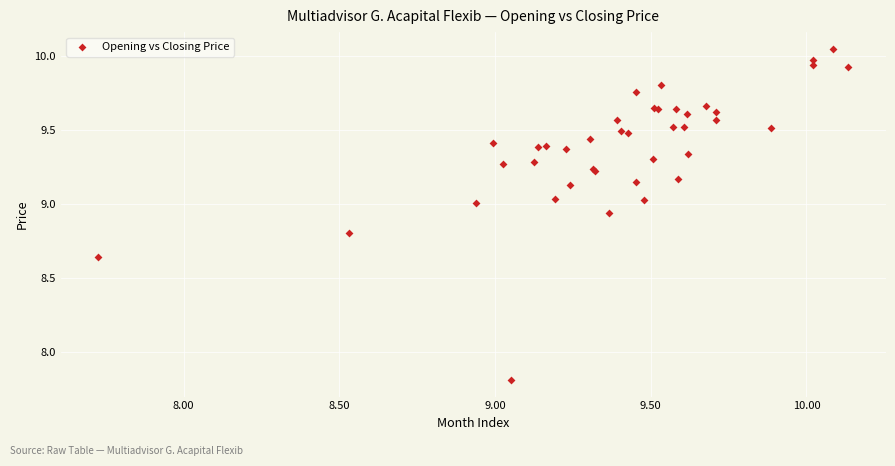

What Y value in the scatter plot is closest to 8?

7.8